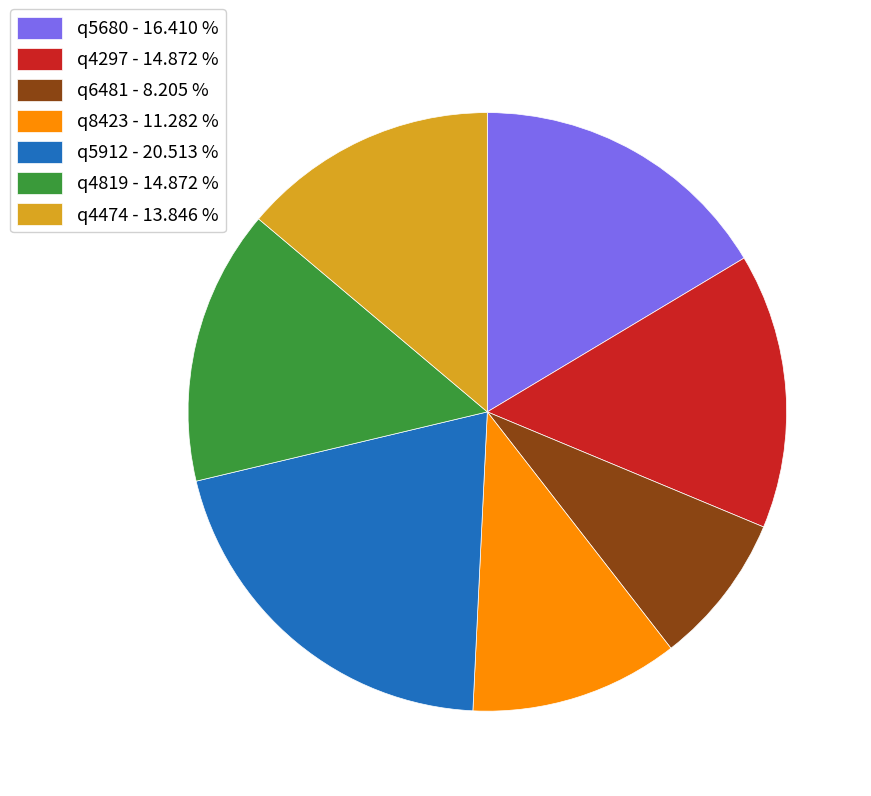

Do q4297 - 14.872 % and q5680 - 16.410 % together represent more than half of the pie?

No